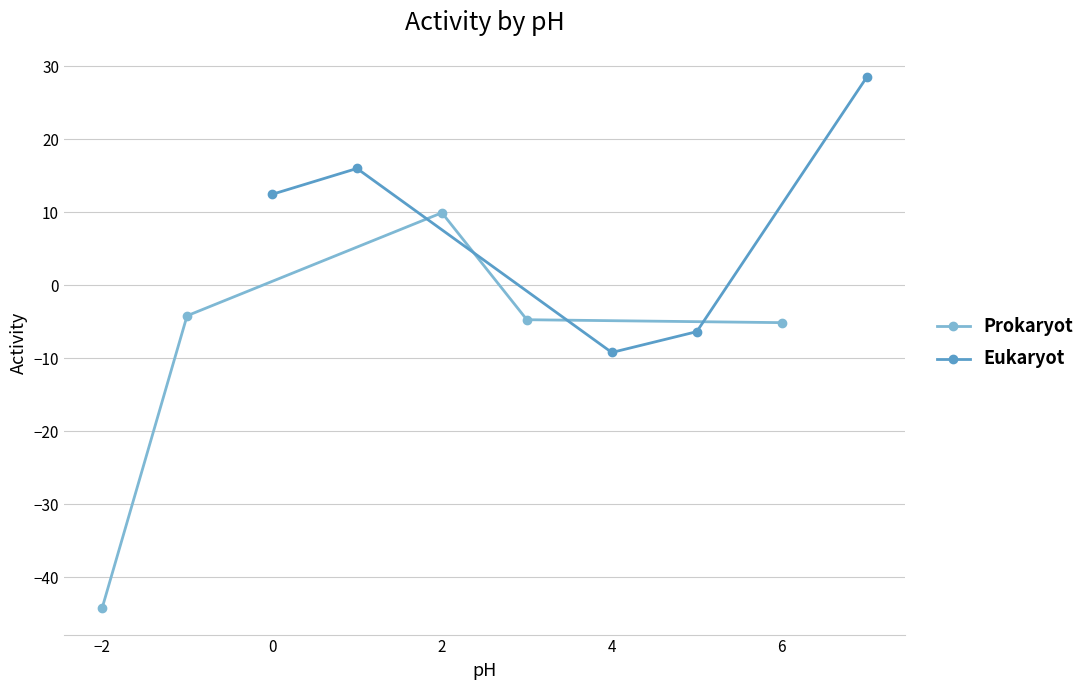

What is the sum of all Prokaryot values?

-48.4